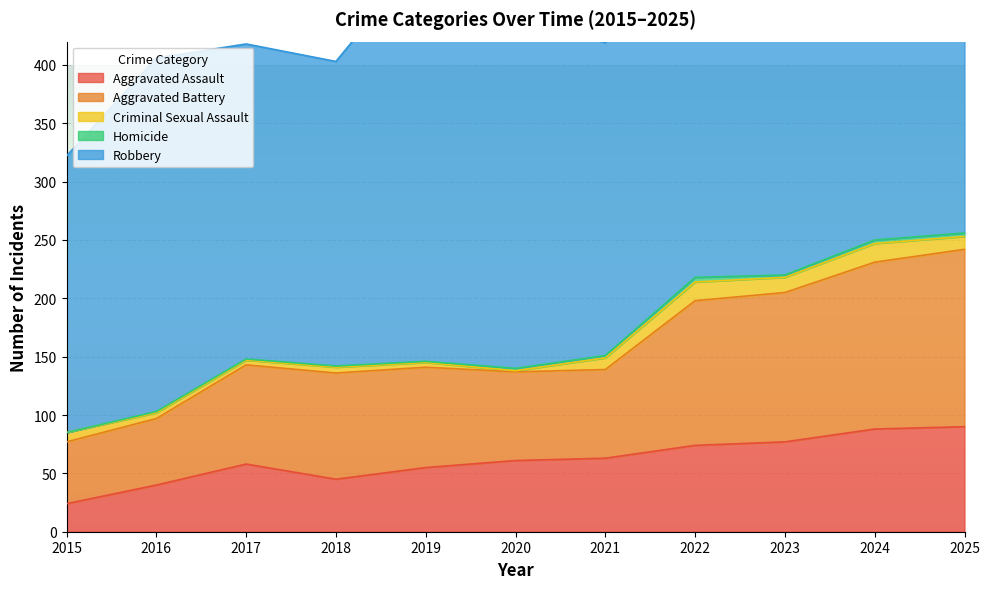

True or false: Aggravated Assault and Robbery intersect in this chart.

False